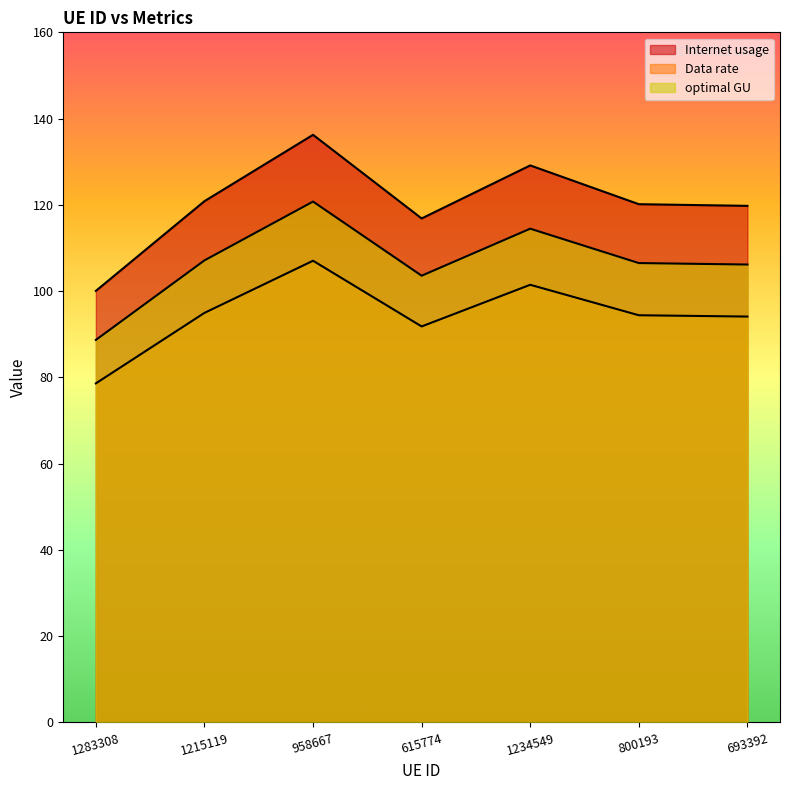

What is the spread (max minus min) of values at 958667?

29.2